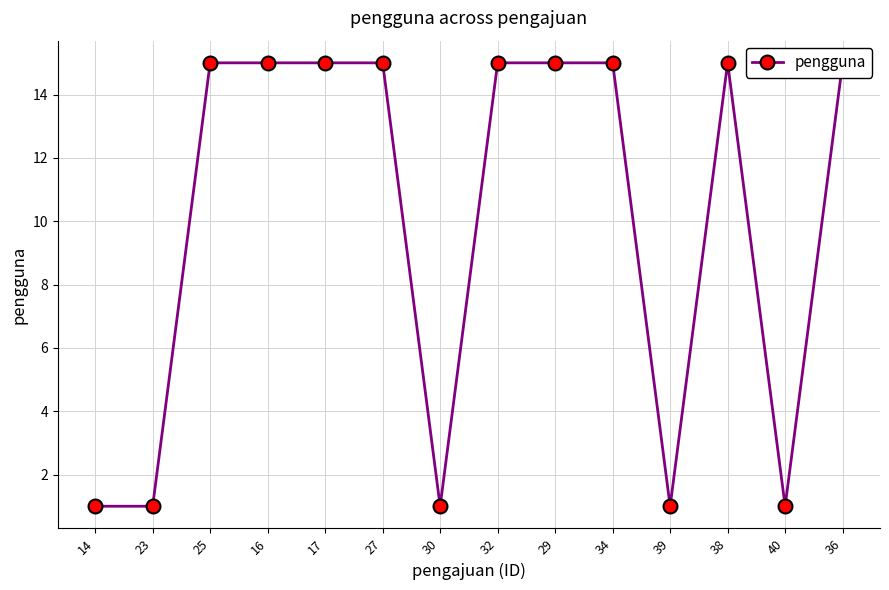

List the labels in order of value, smallest first.

14, 23, 30, 39, 40, 25, 16, 17, 27, 32, 29, 34, 38, 36